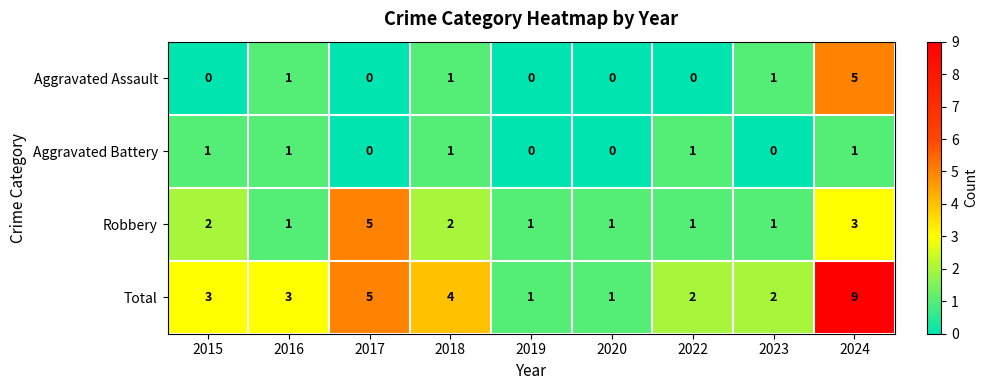

Count the number of categories in the chart.

9